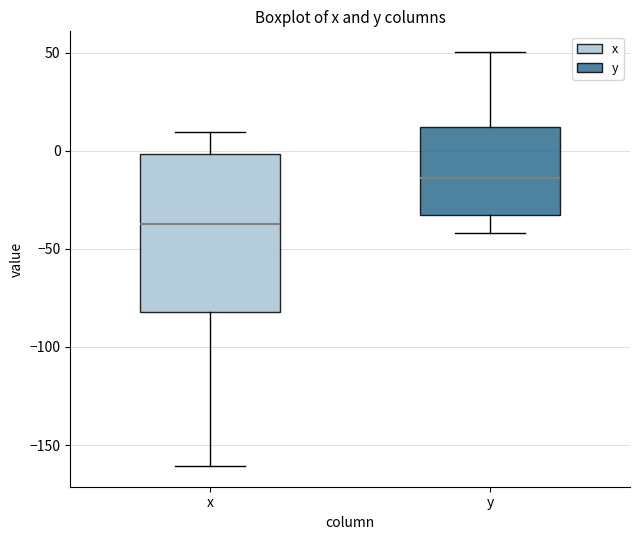

Comparing the boxes themselves (not the whiskers), which one is the tallest?

x